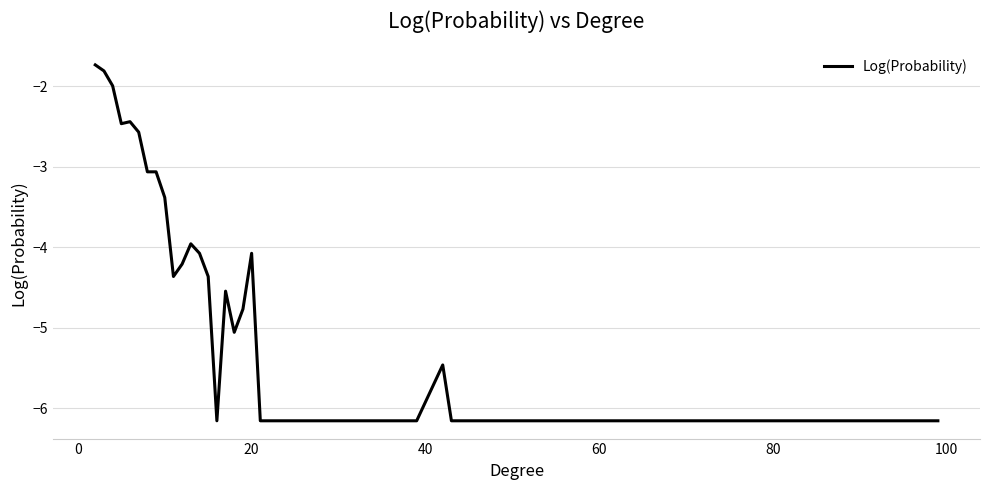

What is the greatest value displayed?

-1.7